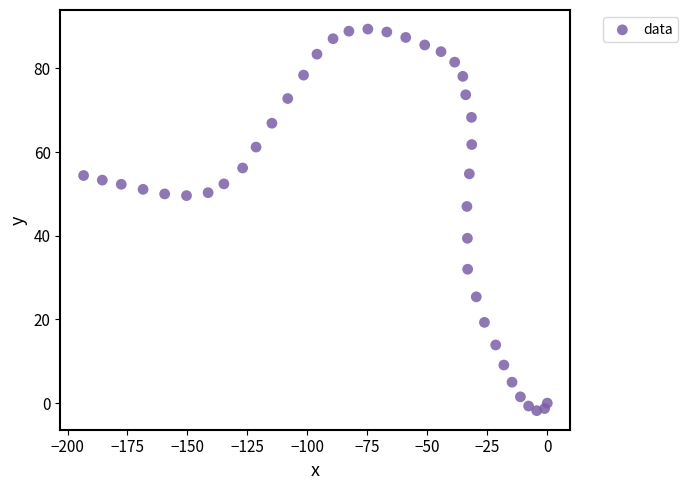

What is the range of Y values (max minus min)?

91.2